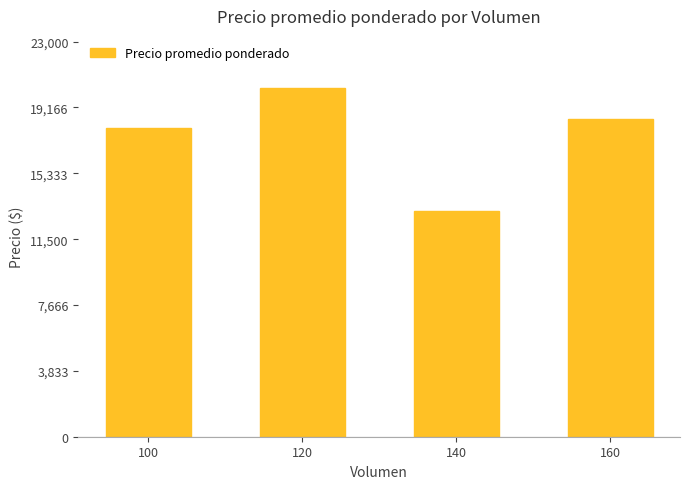

What is the average value?

17479.2